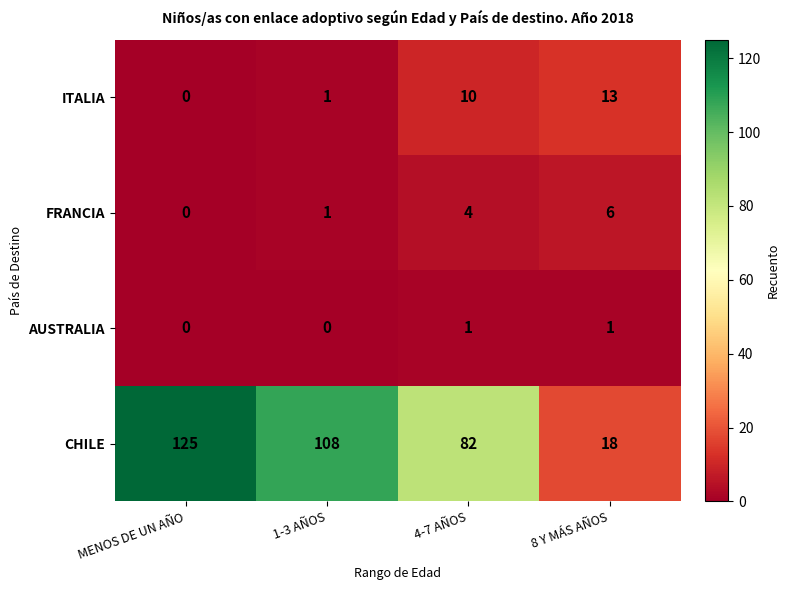

What is the spread (max minus min) of values at 1-3 AÑOS?

108